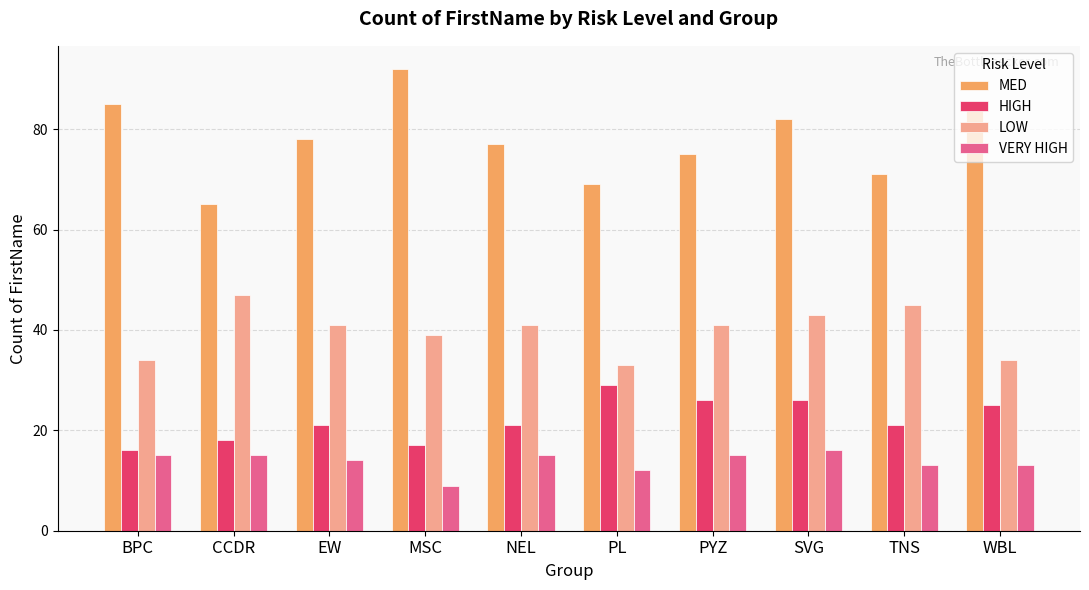

Which series has the widest spread of values?

MED